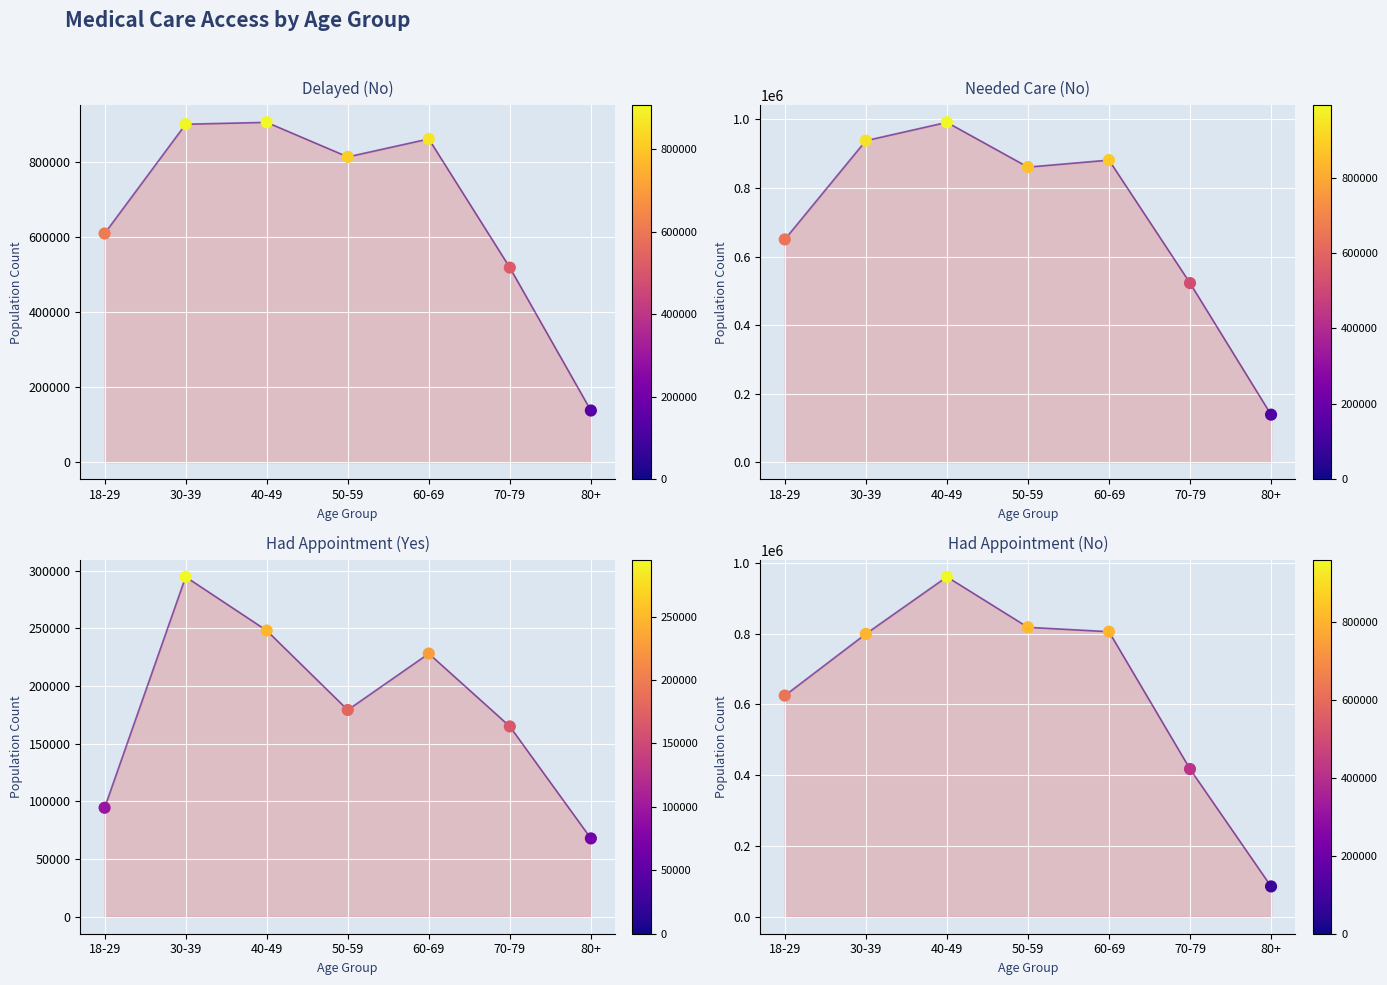

Which series contains the highest Y value?

Needed Care (No)